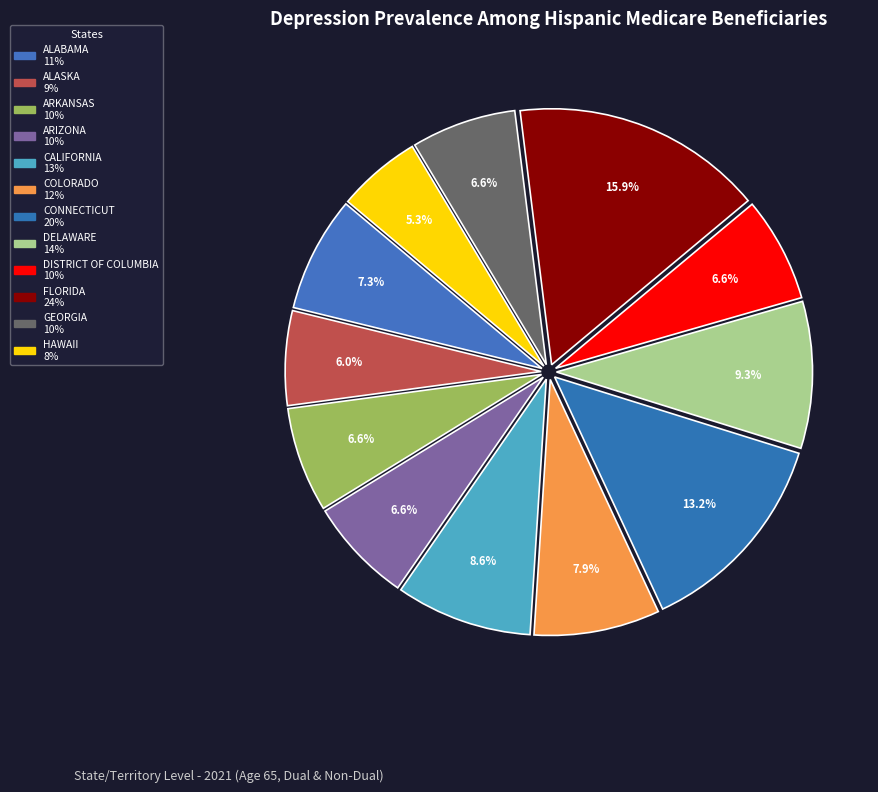

Which has a higher value, ALABAMA or DISTRICT OF COLUMBIA?

ALABAMA